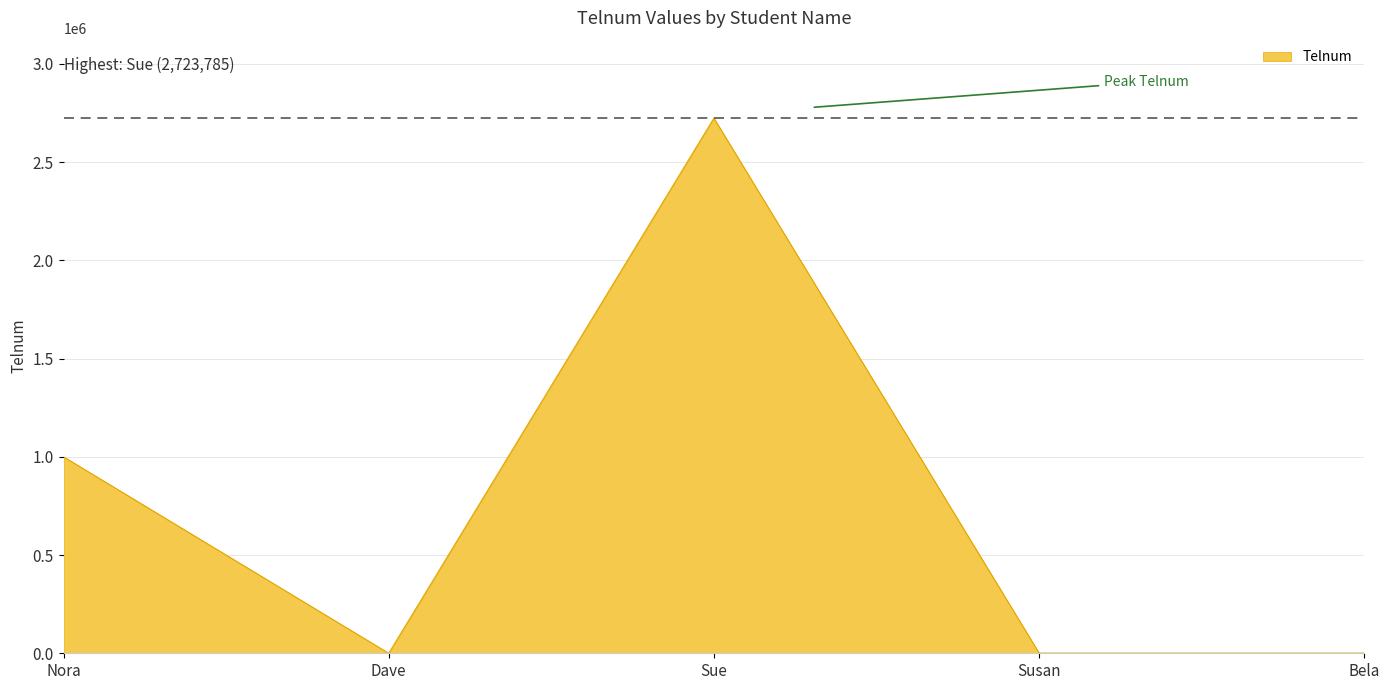

What is the maximum value shown in the chart?

2723785